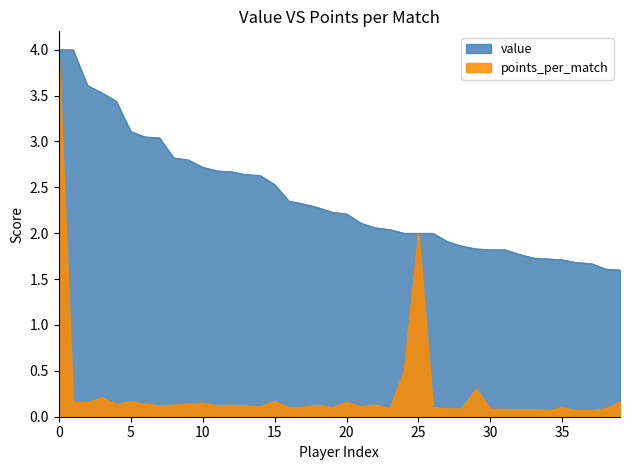

What is the sum of all value values?

95.6